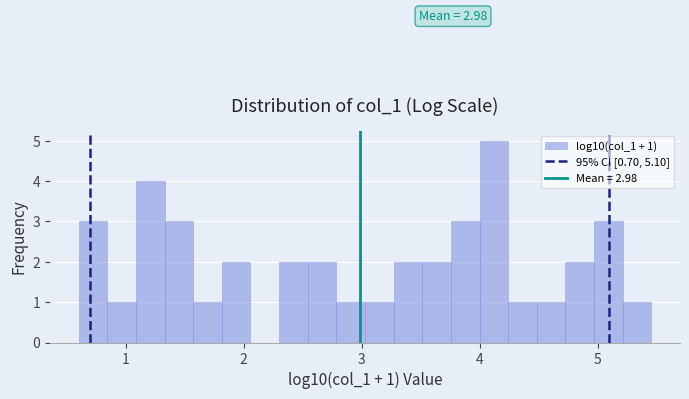

Around what value on the x-axis is the tallest bar? Give the approximate position of its centre, as read against the axis.

4.1